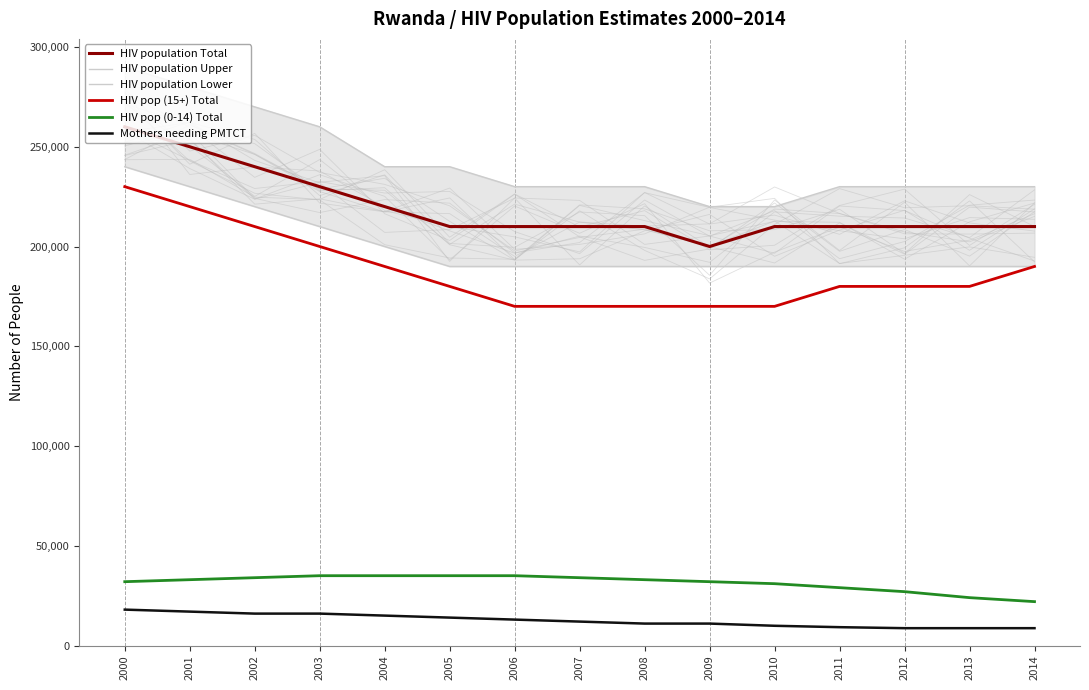

Reading left to right, list all the values displayed in this chart.

HIV population Total: 2000=260000	2001=250000	2002=240000	2003=230000	2004=220000	2005=210000	2006=210000	2007=210000	2008=210000	2009=200000	2010=210000	2011=210000	2012=210000	2013=210000	2014=210000
HIV population Upper: 2000=290000	2001=280000	2002=270000	2003=260000	2004=240000	2005=240000	2006=230000	2007=230000	2008=230000	2009=220000	2010=220000	2011=230000	2012=230000	2013=230000	2014=230000
HIV population Lower: 2000=240000	2001=230000	2002=220000	2003=210000	2004=200000	2005=190000	2006=190000	2007=190000	2008=190000	2009=190000	2010=190000	2011=190000	2012=190000	2013=190000	2014=190000
HIV pop (15+) Total: 2000=230000	2001=220000	2002=210000	2003=200000	2004=190000	2005=180000	2006=170000	2007=170000	2008=170000	2009=170000	2010=170000	2011=180000	2012=180000	2013=180000	2014=190000
HIV pop (0-14) Total: 2000=32000	2001=33000	2002=34000	2003=35000	2004=35000	2005=35000	2006=35000	2007=34000	2008=33000	2009=32000	2010=31000	2011=29000	2012=27000	2013=24000	2014=22000
Mothers needing PMTCT: 2000=18000	2001=17000	2002=16000	2003=16000	2004=15000	2005=14000	2006=13000	2007=12000	2008=11000	2009=11000	2010=9900	2011=9200	2012=8700	2013=8700	2014=8700